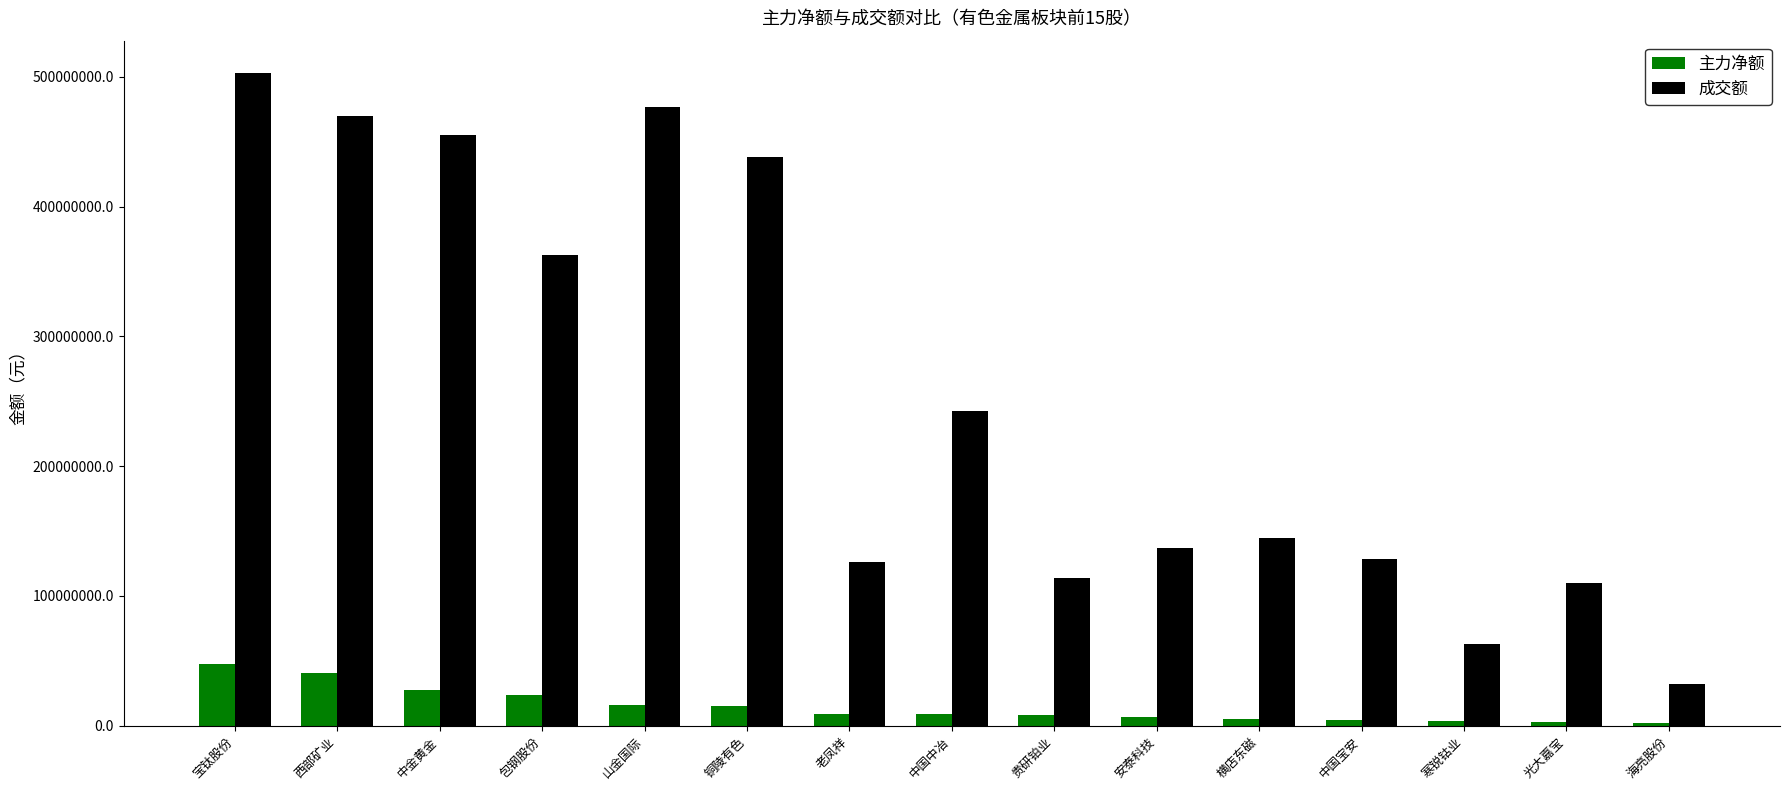

Is the value of 成交额 at 山金国际 greater than the value of 主力净额 at 西部矿业?

Yes